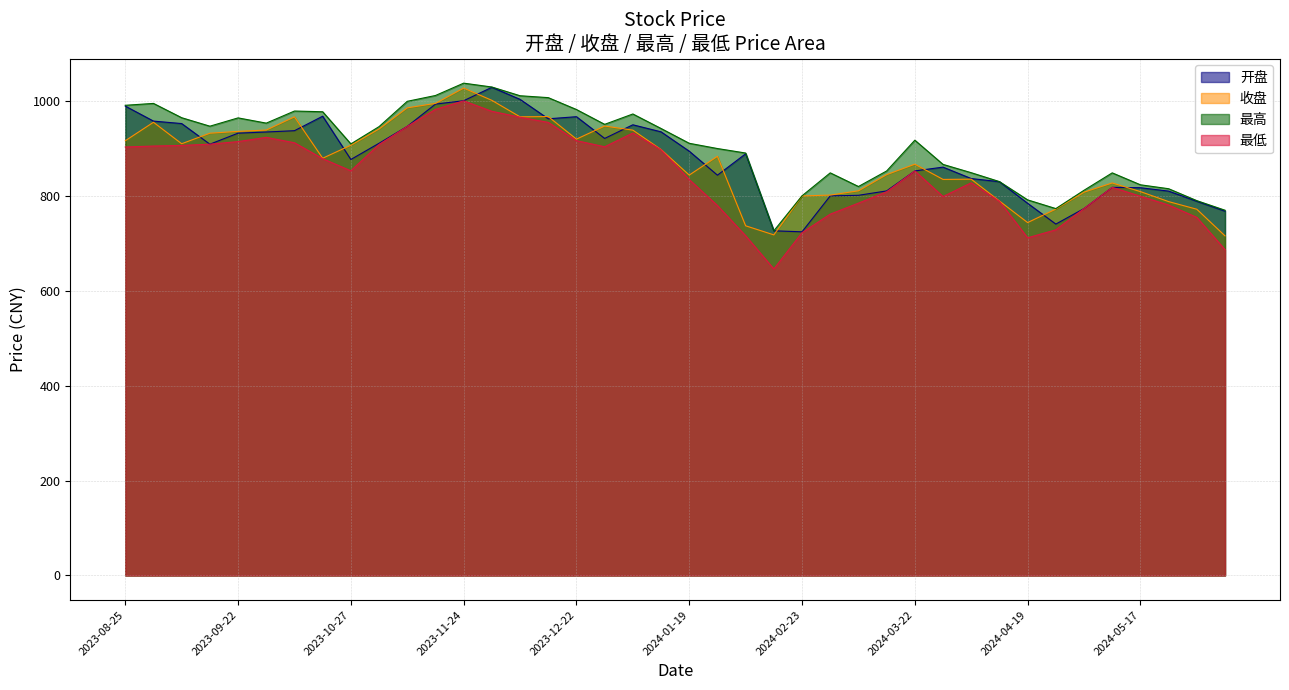

How many series are shown in this chart?

4